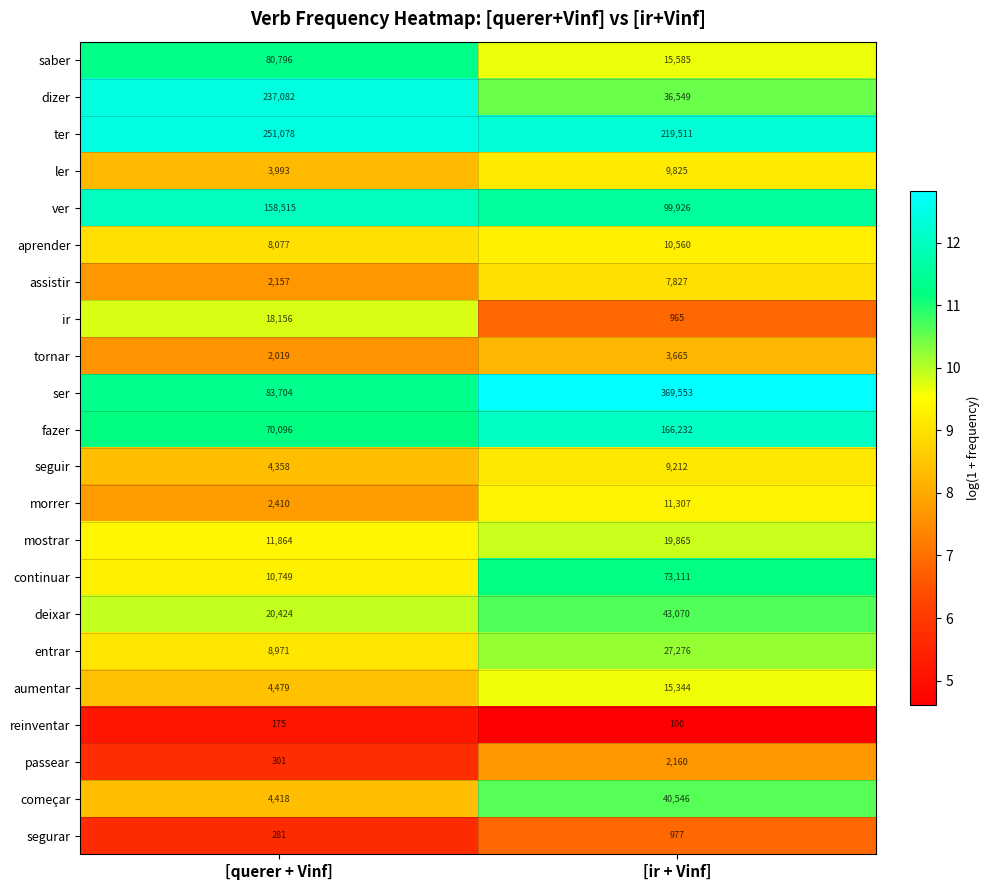

Read the ir value at [ir + Vinf].

965